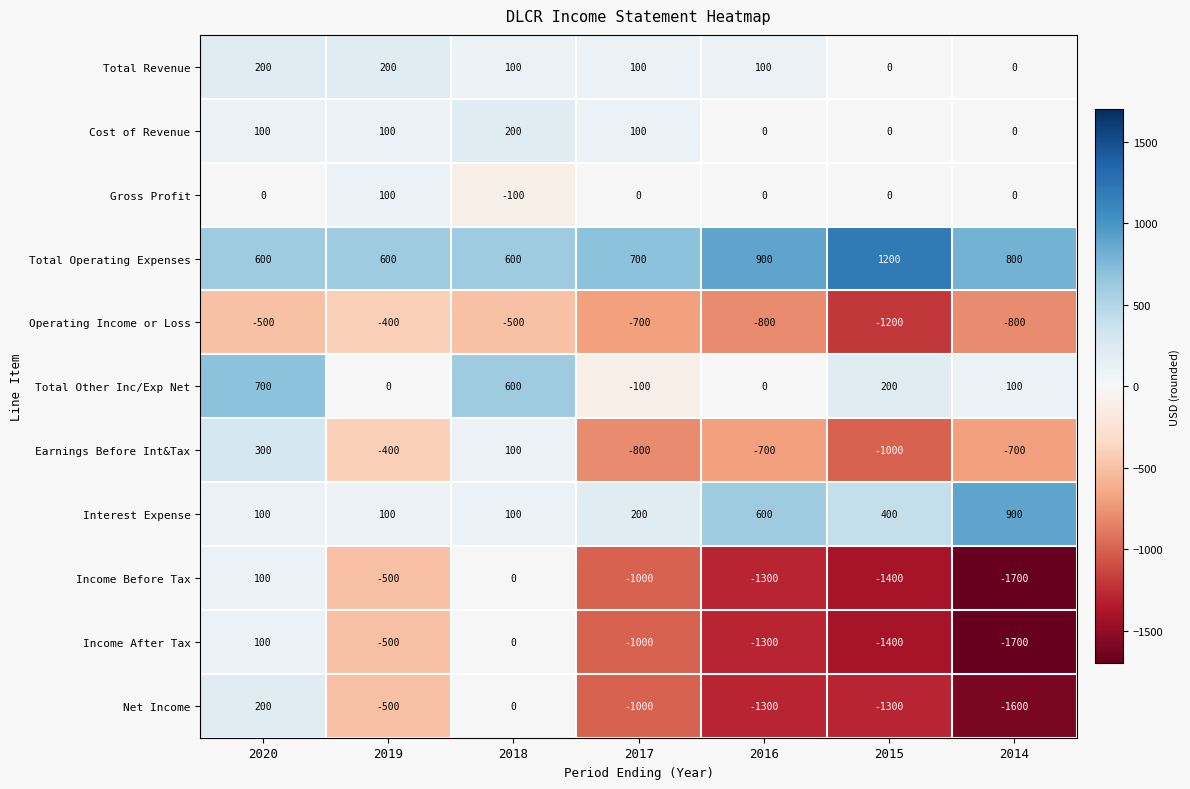

The Total Revenue series shows 200 at 2020. True or false?

True